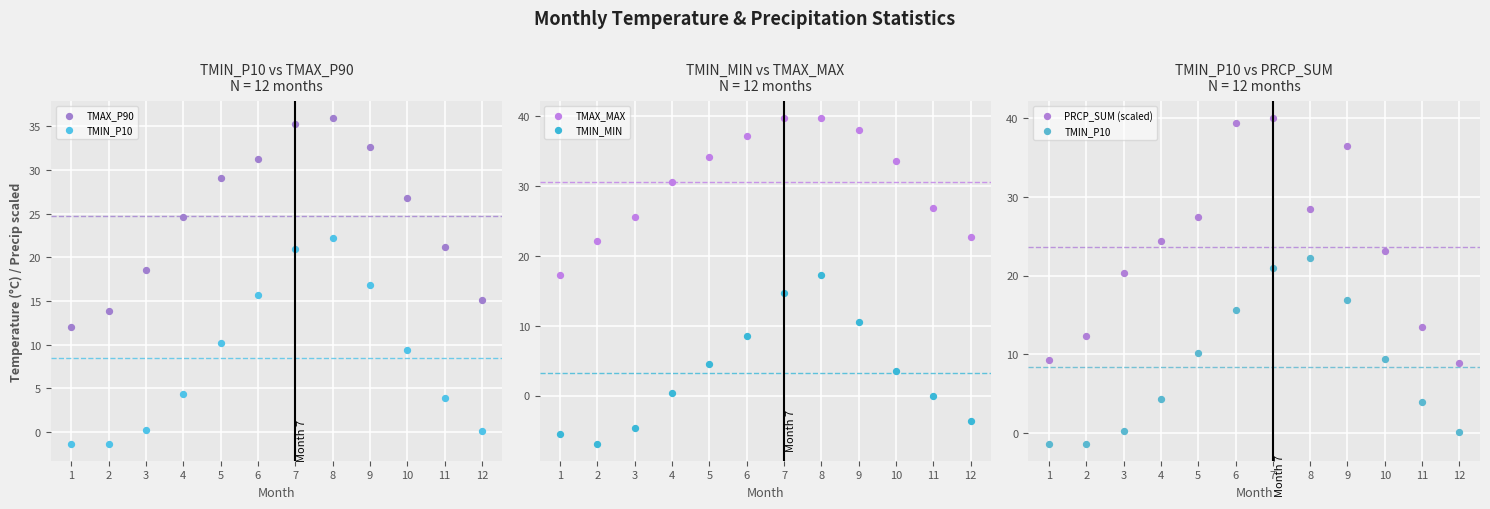

What are all the series names shown in the legend?

TMAX_P90, TMIN_P10, TMAX_MAX, TMIN_MIN, PRCP_SUM (scaled)